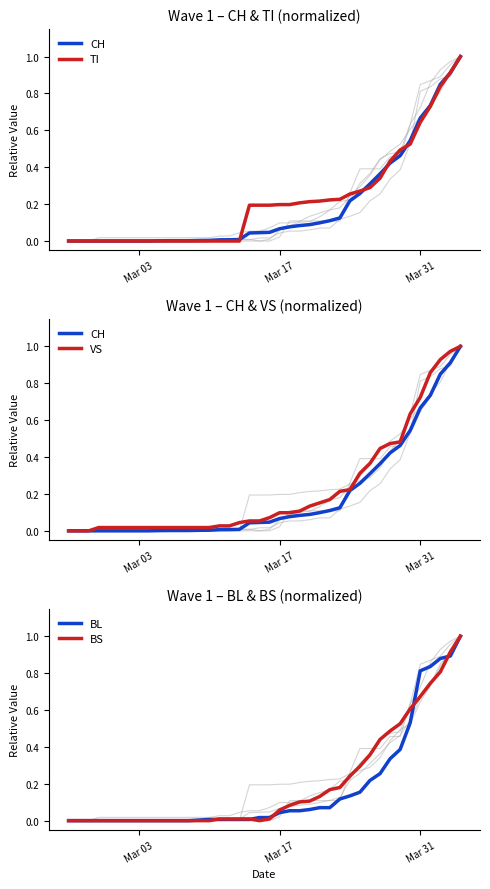

Which series has the largest range (max minus min)?

CH